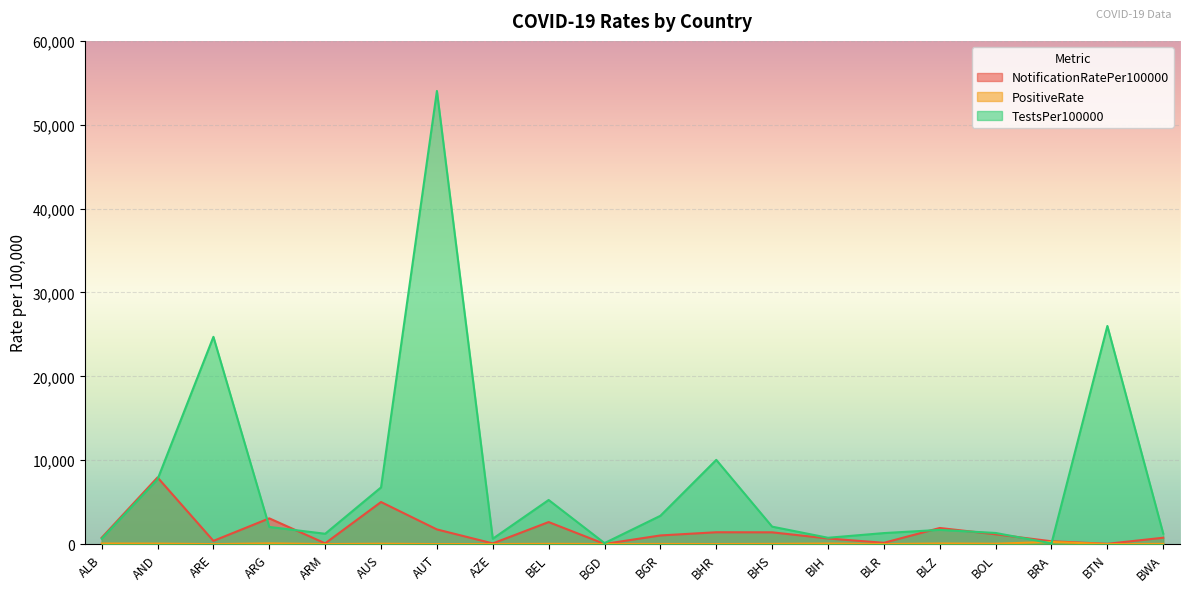

How many data points in PositiveRate are less than 27?

10